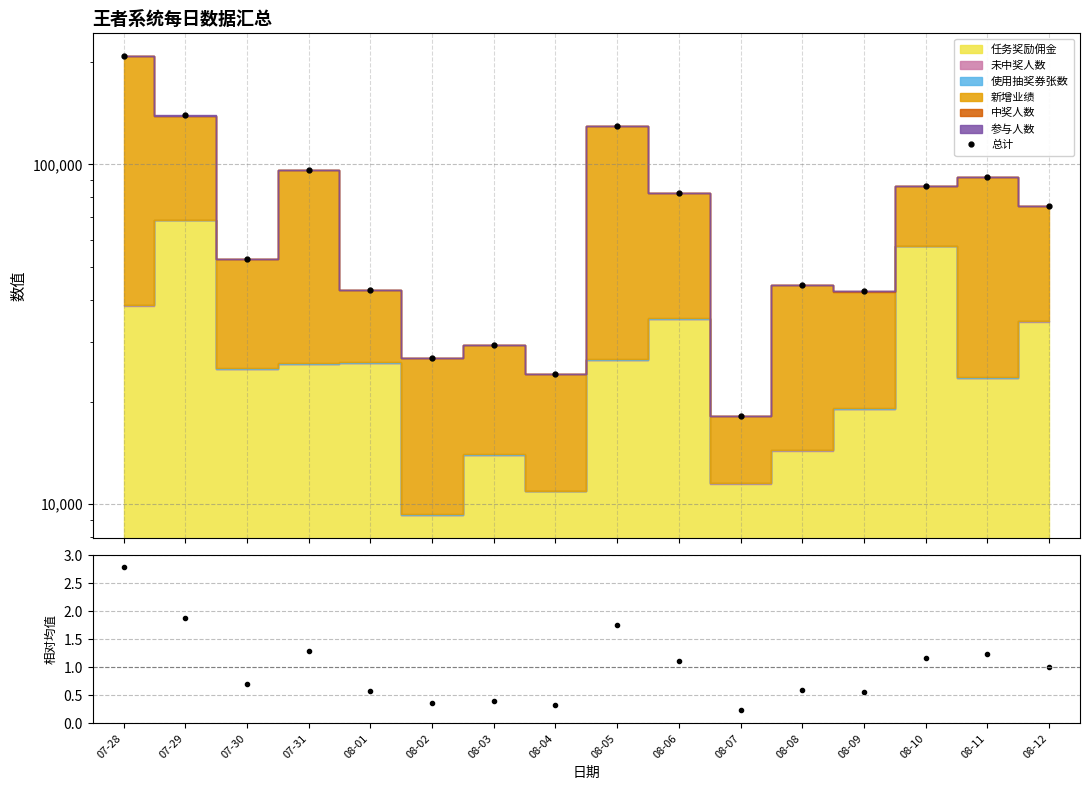

What is the difference between the maximum and second lowest values in the 比率 series?

2.5